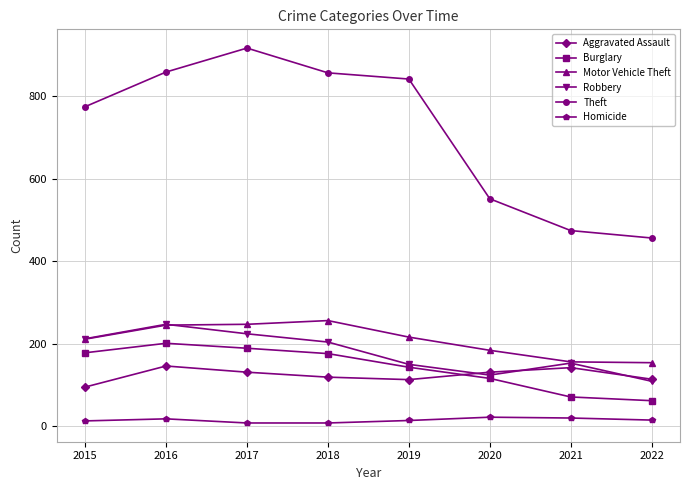

What is the total value across all series at 2020?

1128